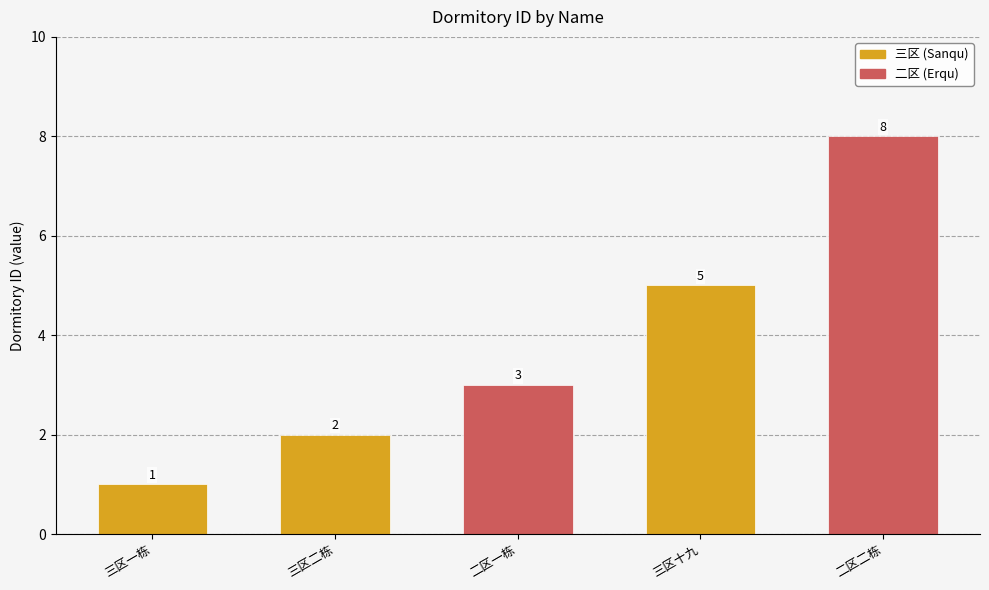

Where is the data nearest to the value 4?

二区一栋